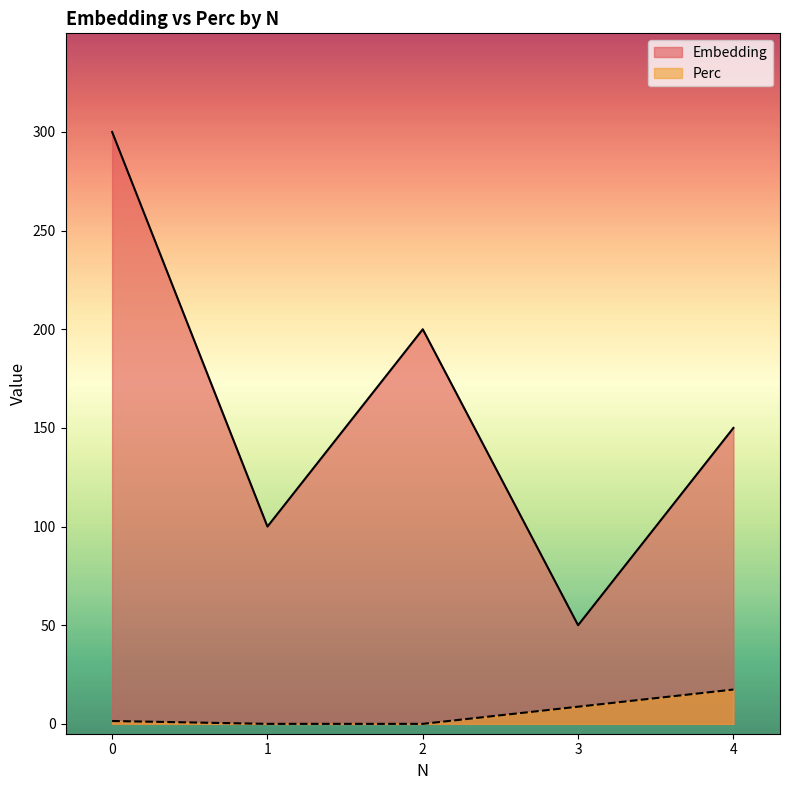

True or false: Embedding and Perc cross at least once.

False